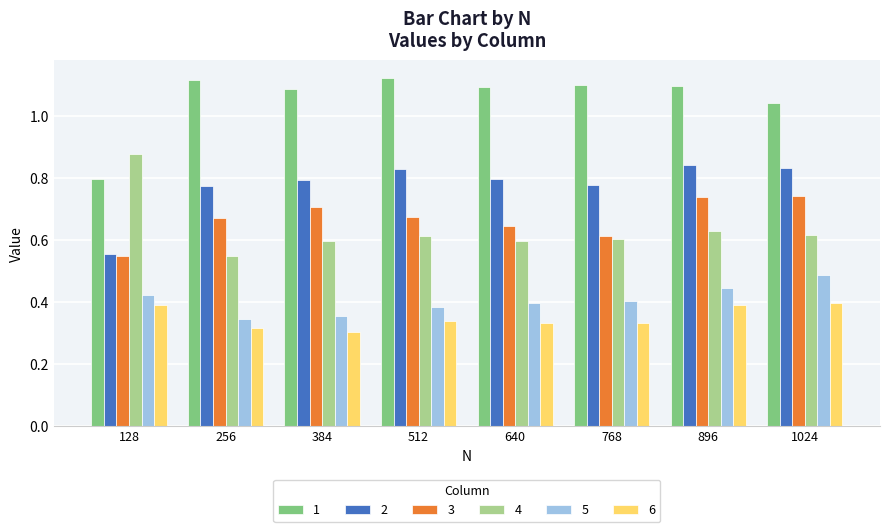

Which category has the highest value in the 4 series?

128